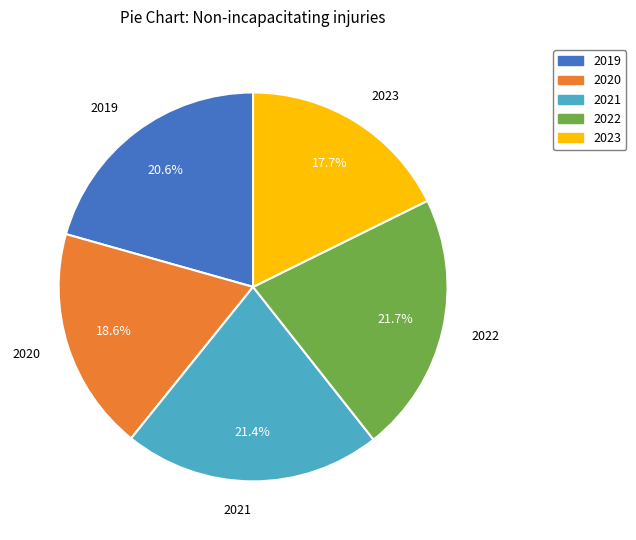

True or false: 2019 accounts for 13% of the total.

False